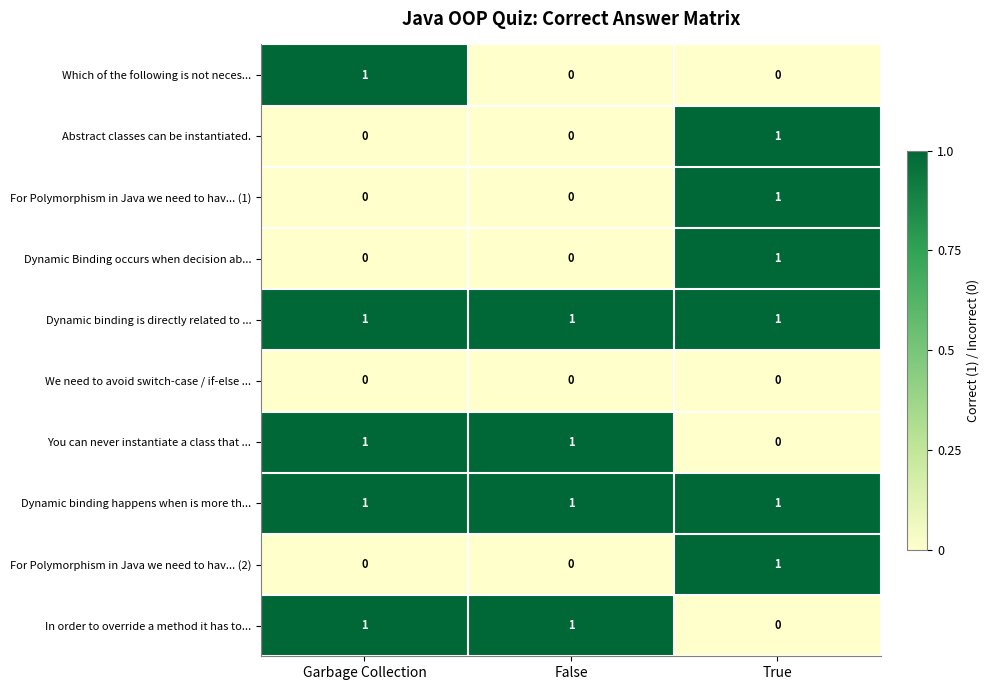

How many data points does each series have?

3